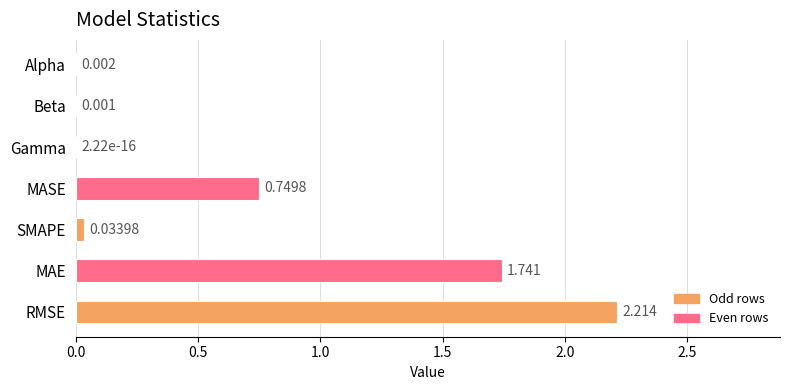

Which has a higher value, MAE or MASE?

MAE